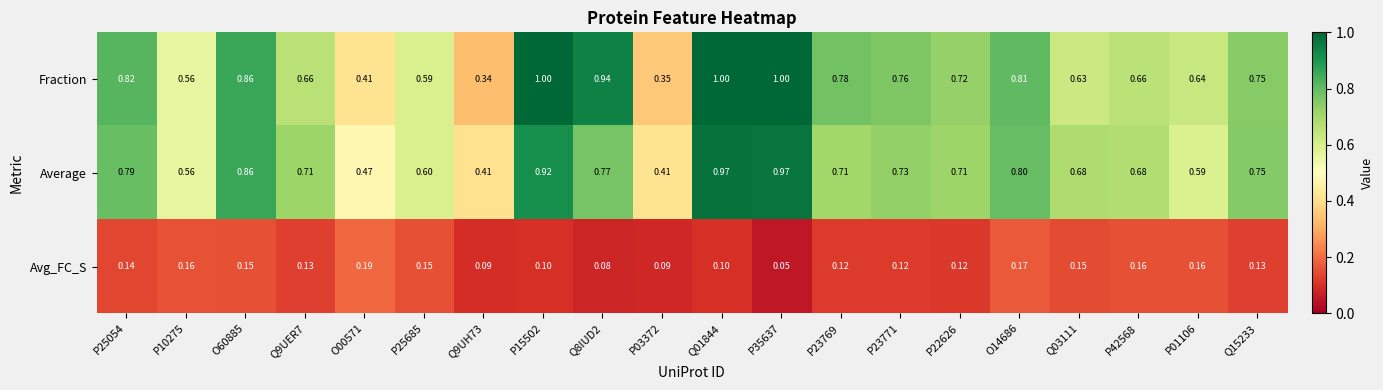

Rank the series by their maximum value, from lowest to highest.

Avg_FC_S, Average, Fraction